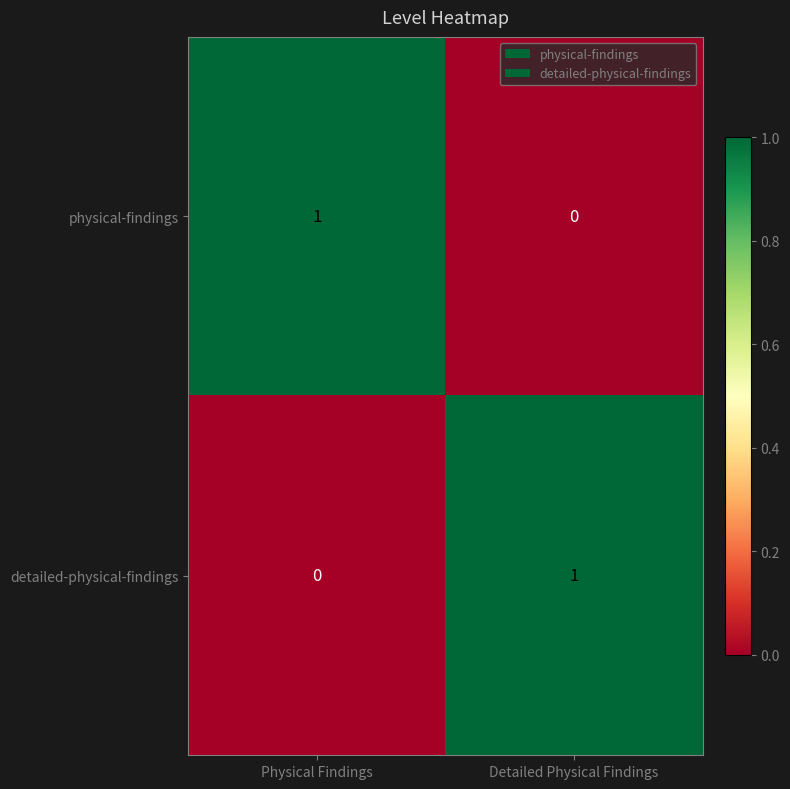

Rank the categories by physical-findings value from highest to lowest.

Physical Findings, Detailed Physical Findings